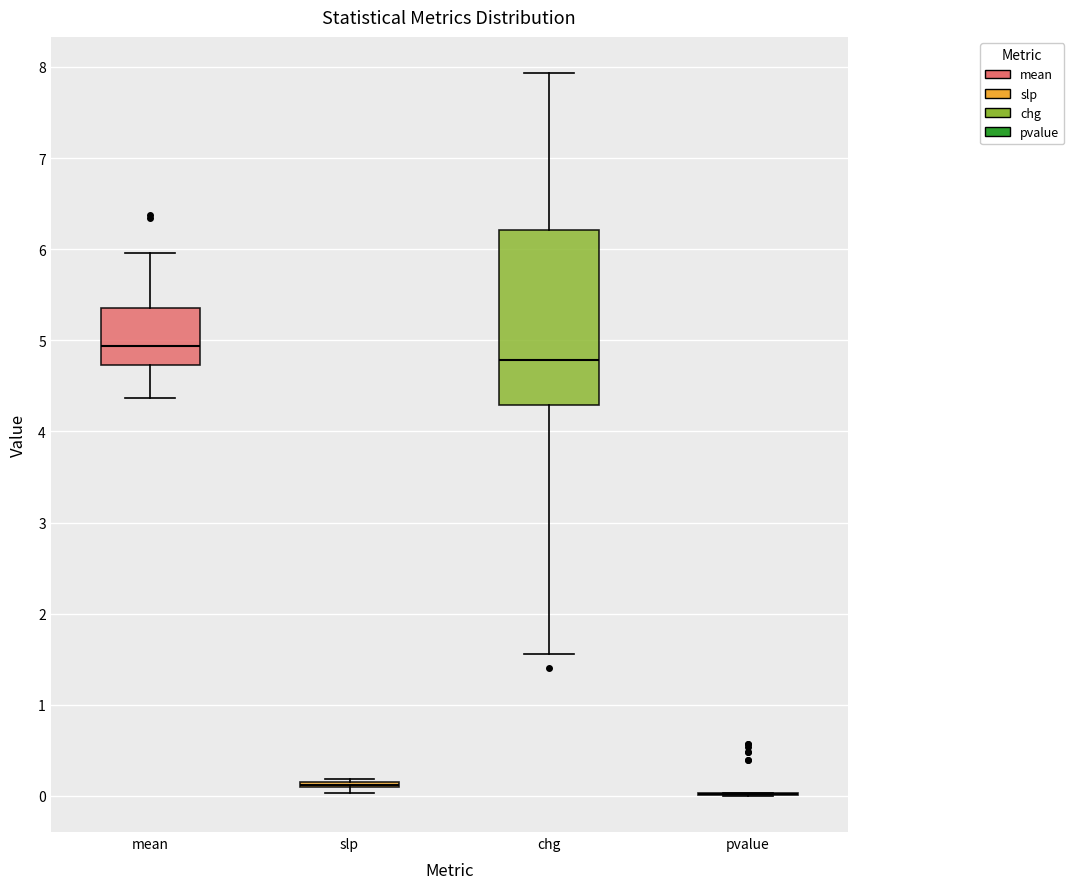

Which box is the tallest, from its lower edge to its upper edge?

chg